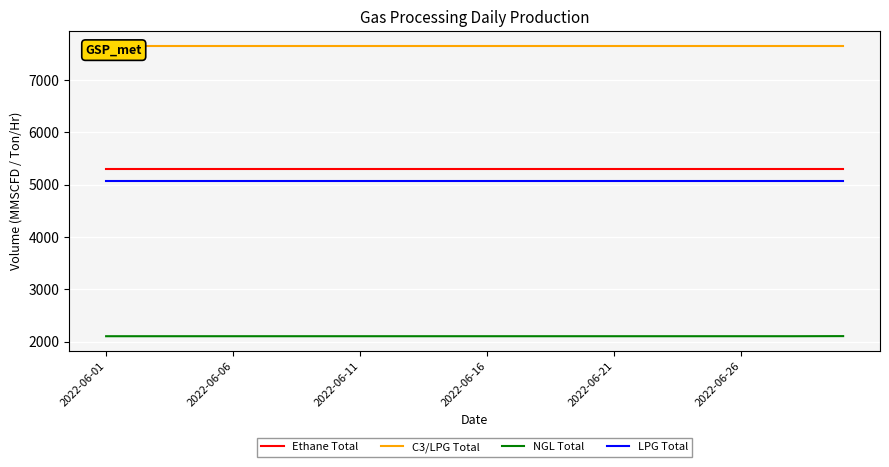

True or false: NGL Total and Ethane Total intersect in this chart.

False